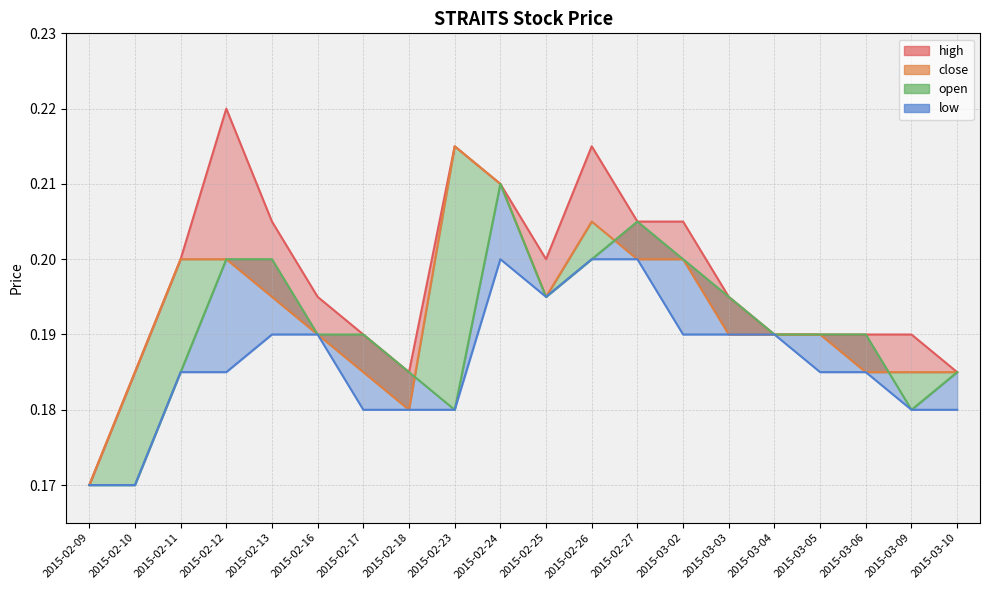

What is the value of the high point at the 15th from the left?

0.2